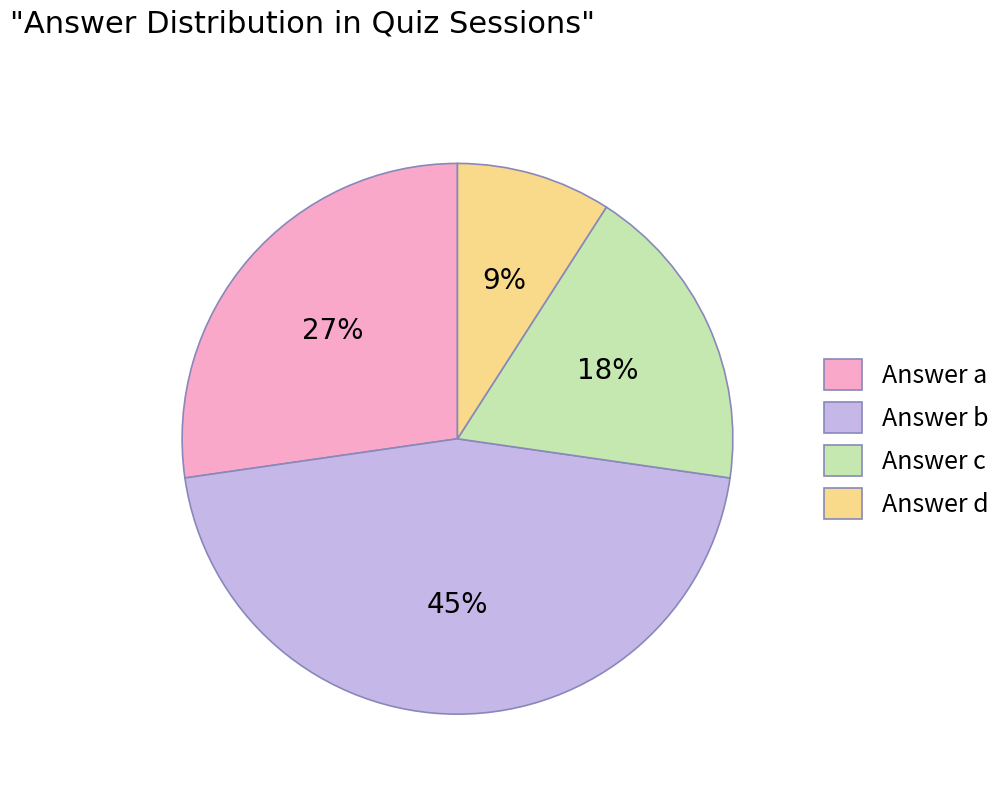

Between Answer d and Answer c, which is larger?

Answer c